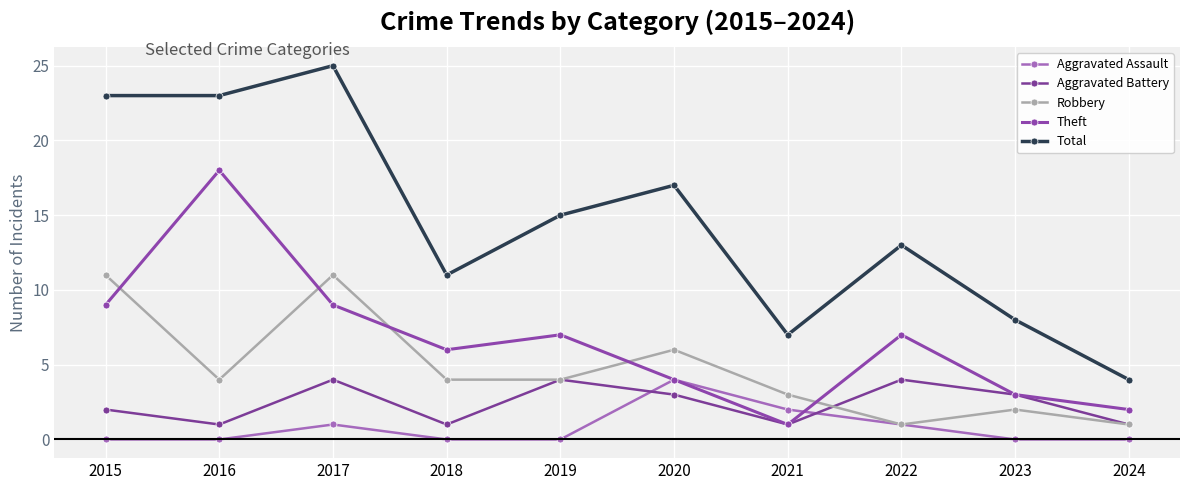

List the series in order of their peak value, highest first.

Total, Theft, Robbery, Aggravated Assault, Aggravated Battery